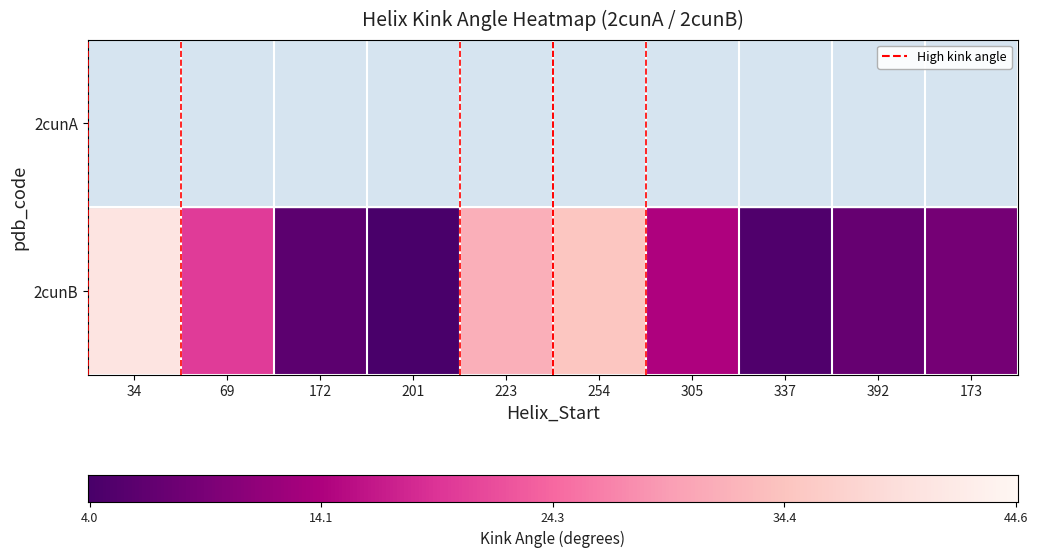

Which series has the widest spread of values?

2cunA